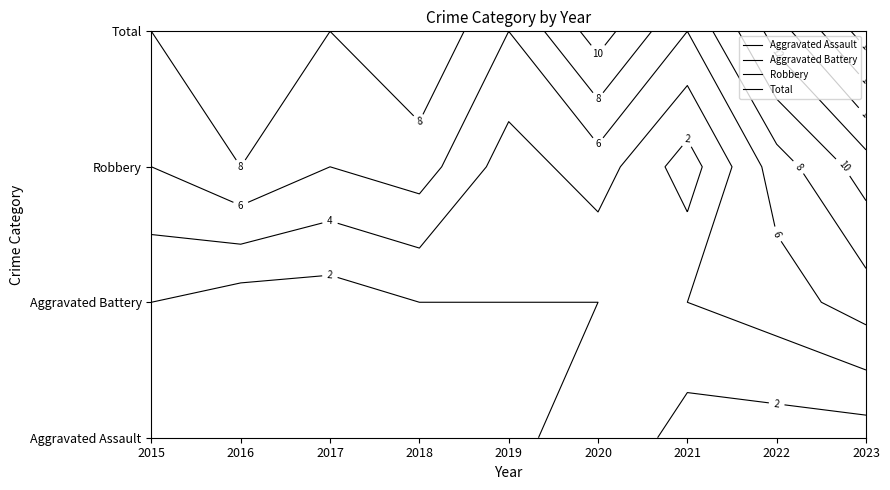

Between 2019 and 2021, which series saw the biggest shift?

Aggravated Battery